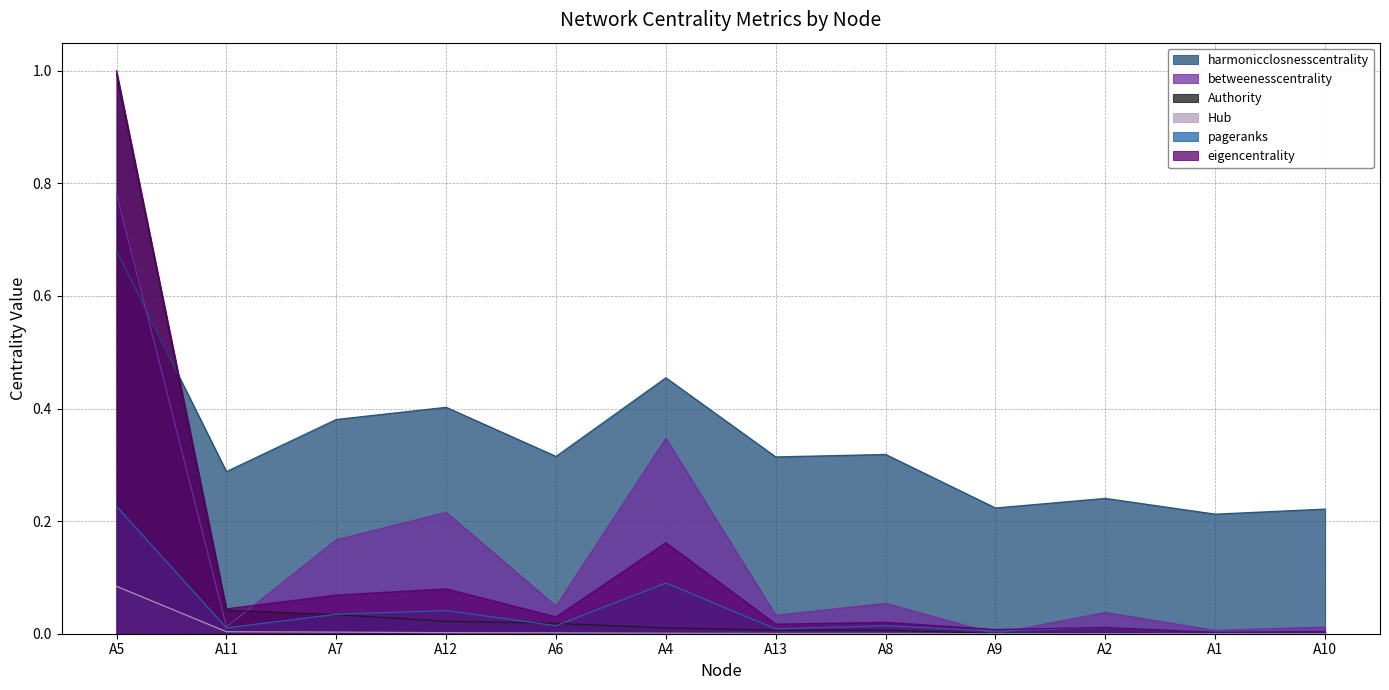

Between A4 and A13, which series saw the biggest shift?

betweenesscentrality